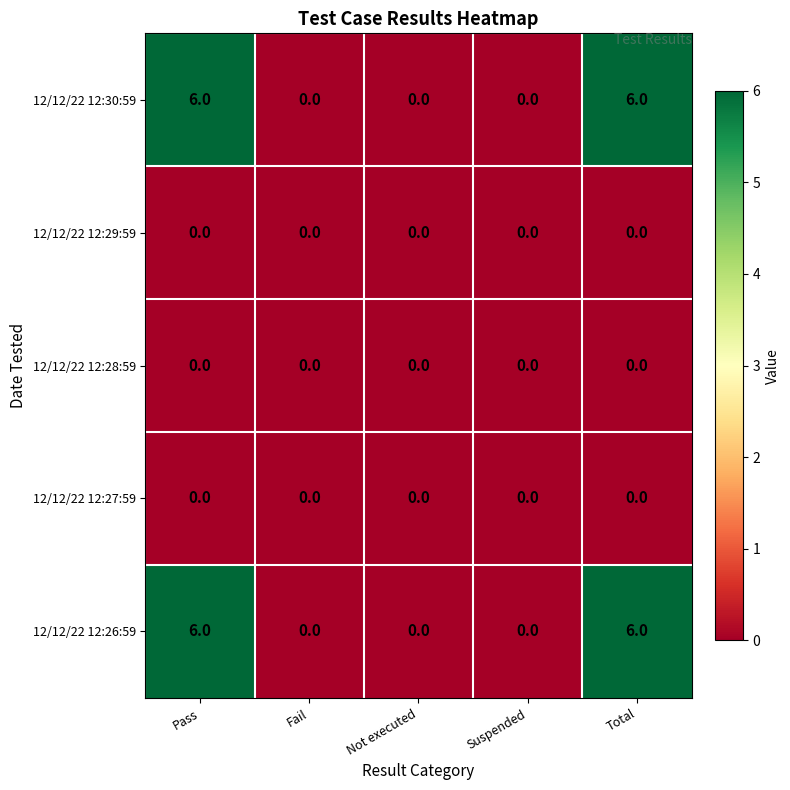

What is the spread (max minus min) of values at Pass?

6